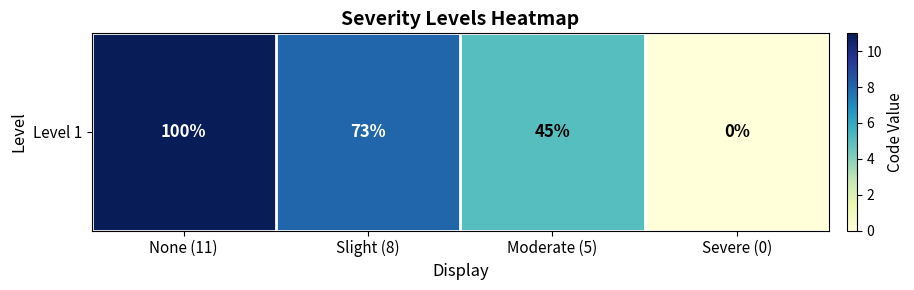

How many values are between 5 and 11?

3